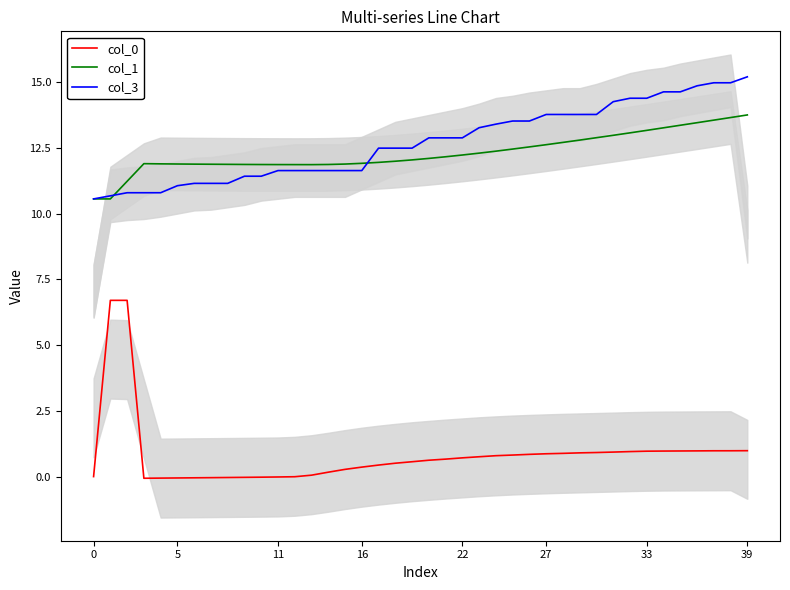

How many values in the col_3 series exceed 12?

23